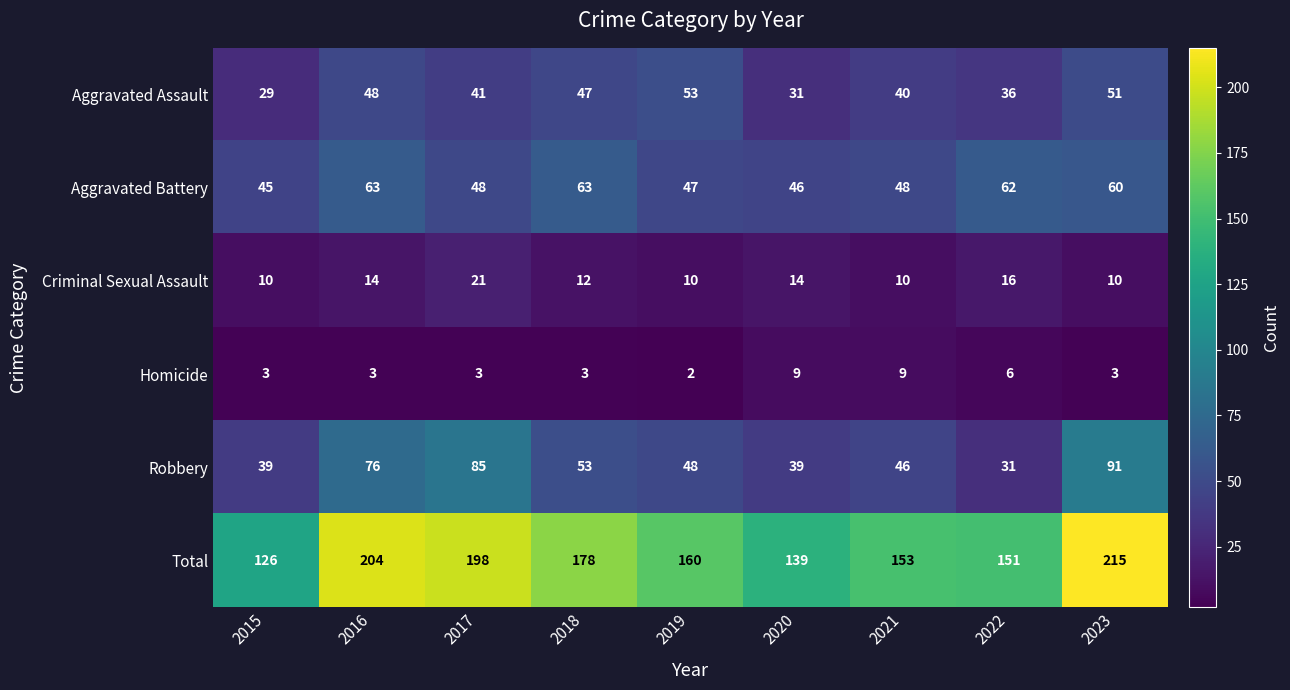

Which series changed the most between 2019 and 2020?

Aggravated Assault